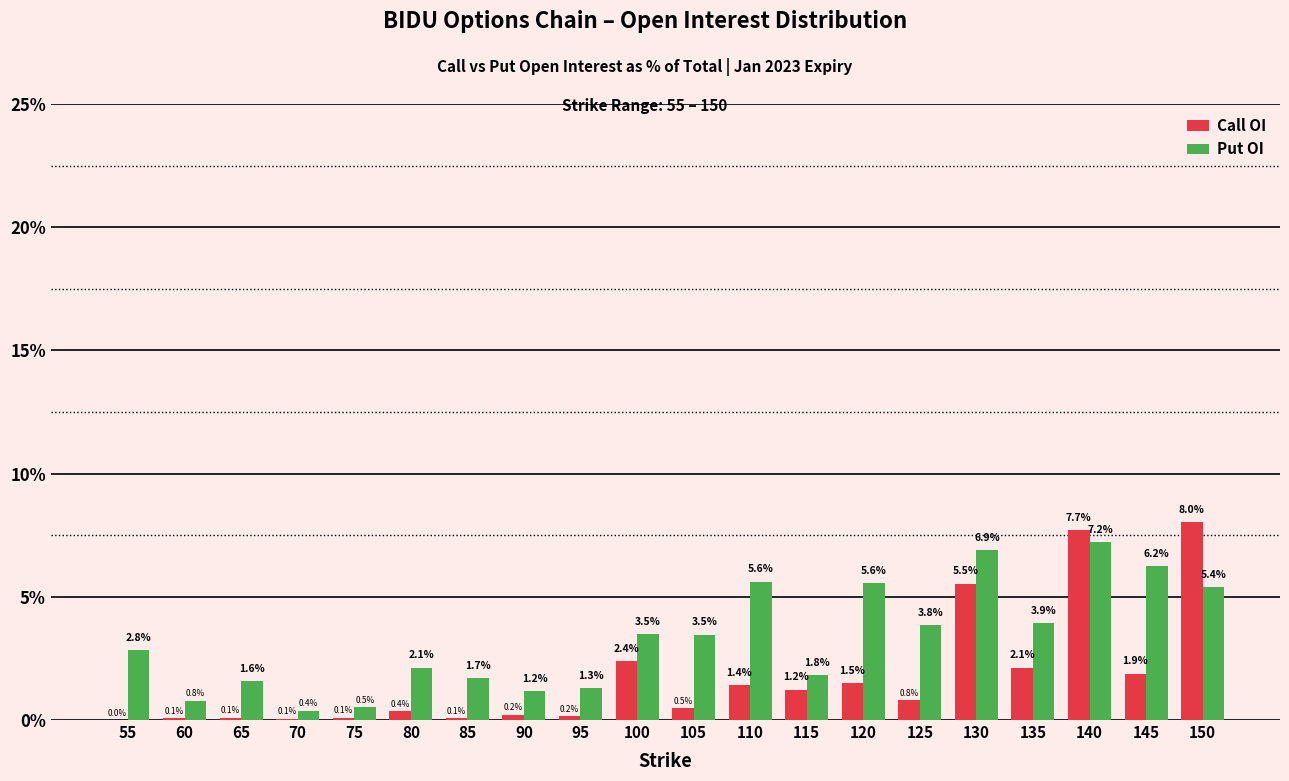

True or false: Put OI has a value of 4.0 at 140.

False